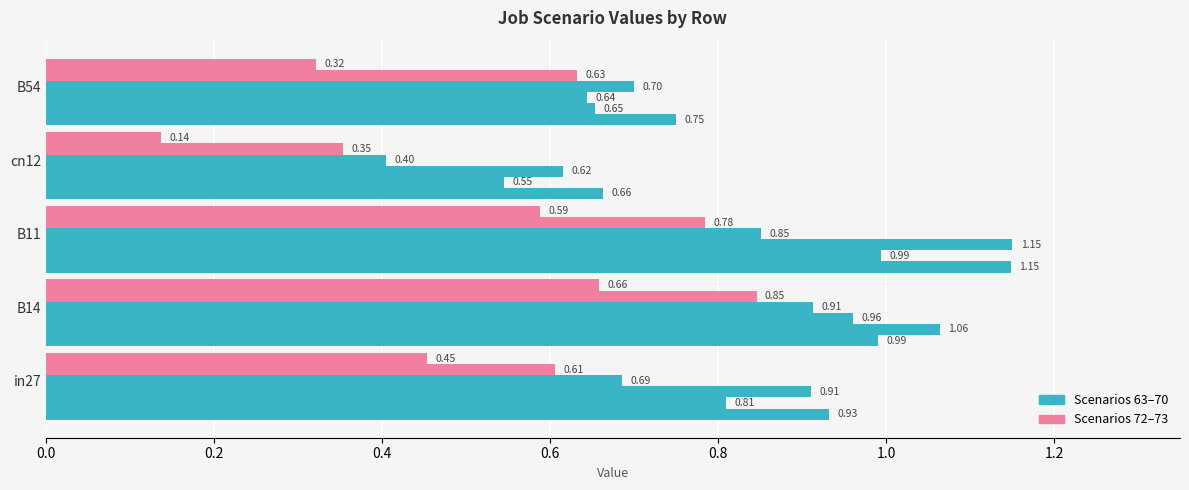

How many categories are shown in the chart?

5